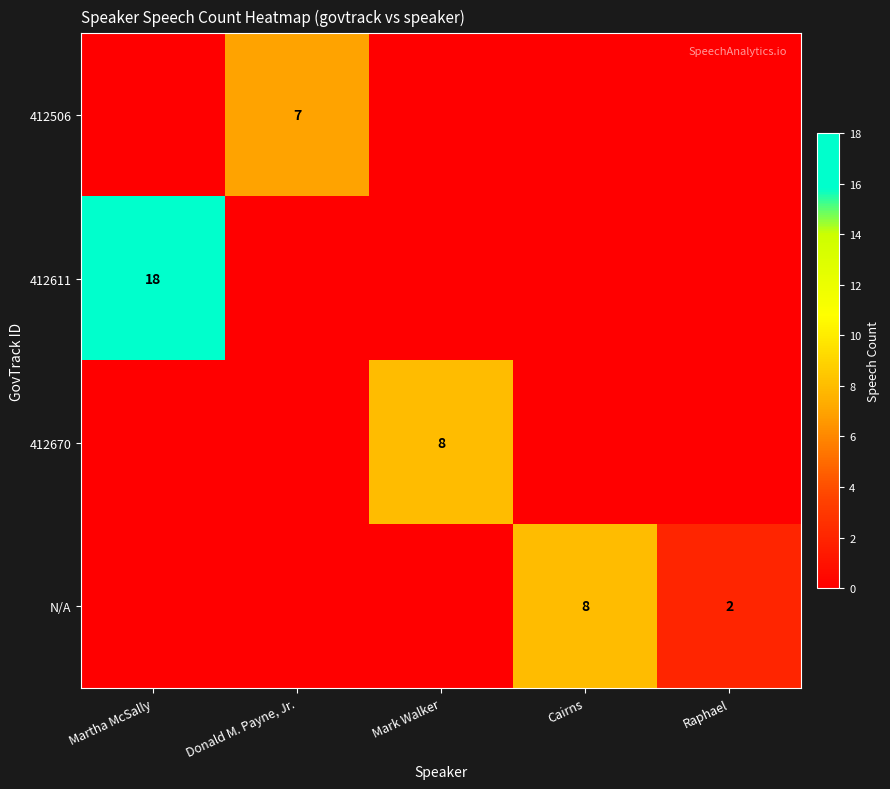

The N/A series shows 1 at Raphael. True or false?

False